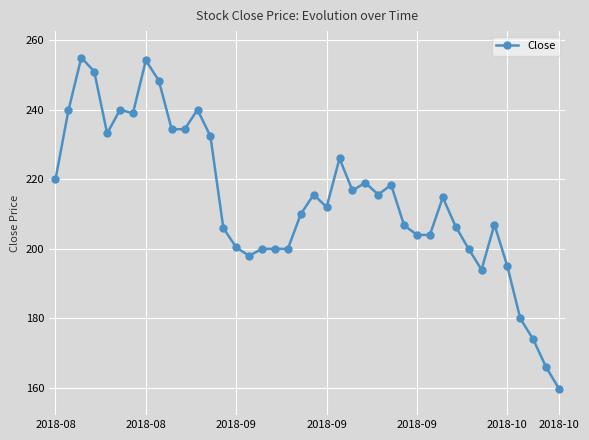

What is the sum of all values?

8571.4